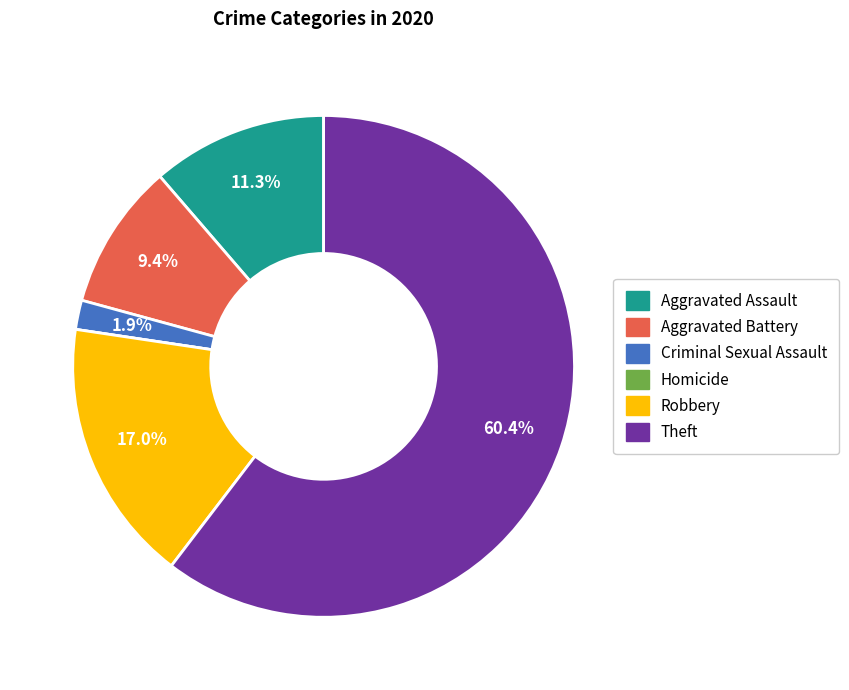

Between Criminal Sexual Assault and Aggravated Assault, which is larger?

Aggravated Assault